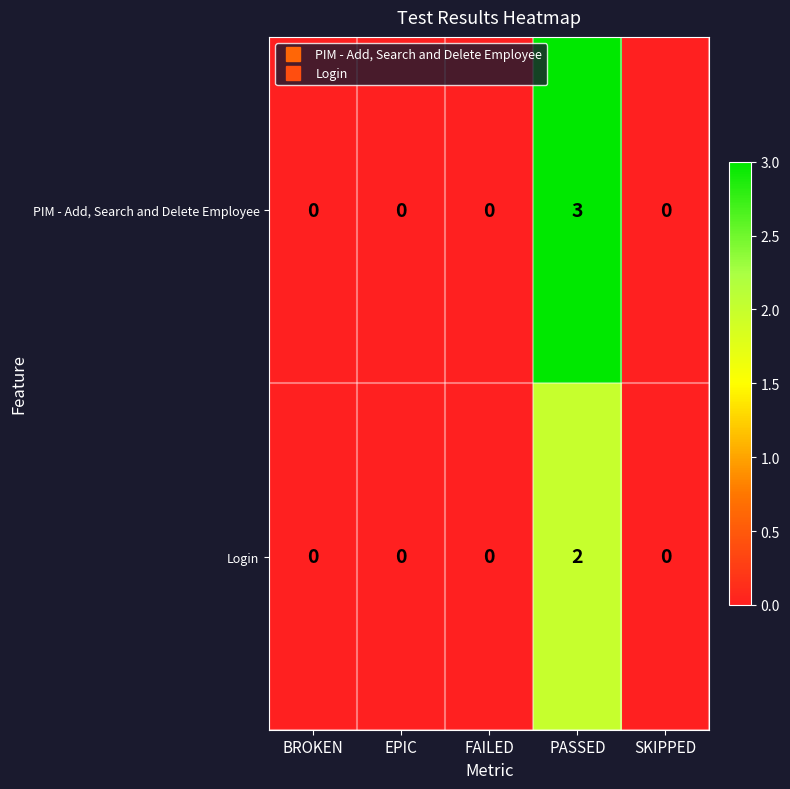

How many series are shown in this chart?

2